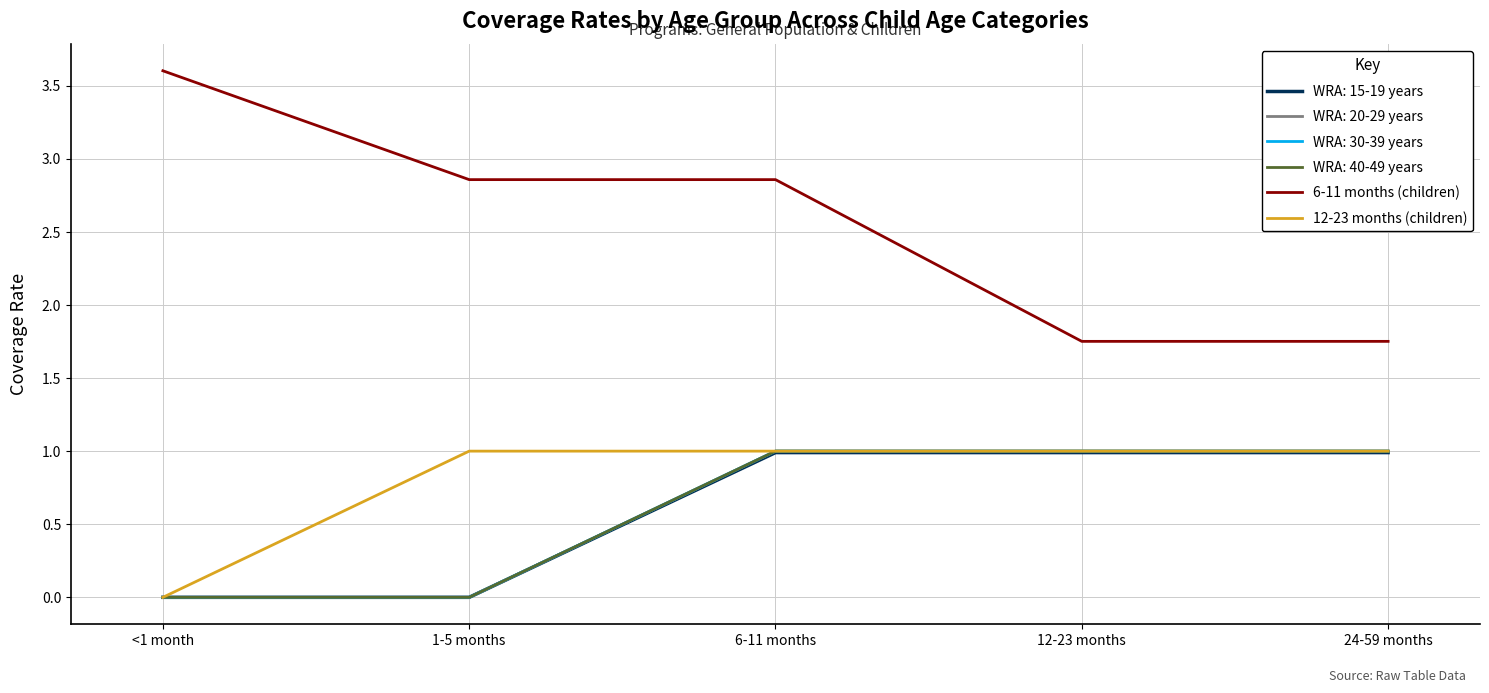

Is this an area chart (filled region under the line)?

No